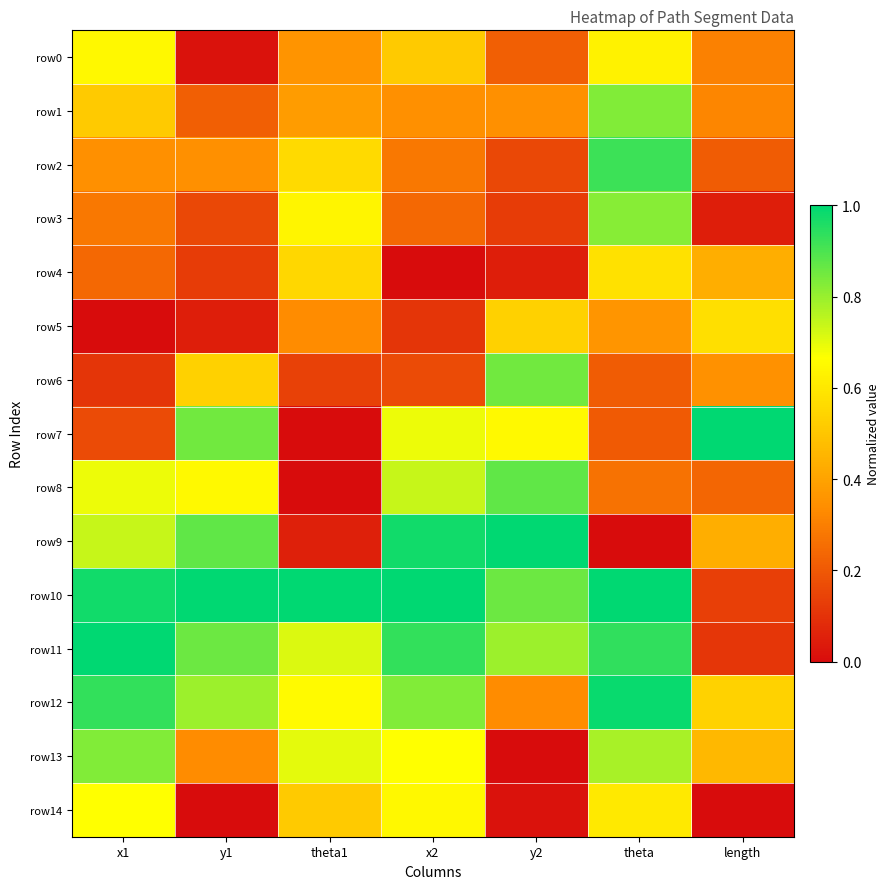

Reading left to right, what are all the values shown in this chart?

row0: x1=0.6	y1=0.0	theta1=0.4	x2=0.5	y2=0.2	theta=0.6	length=0.3
row1: x1=0.5	y1=0.2	theta1=0.4	x2=0.3	y2=0.3	theta=0.8	length=0.3
row2: x1=0.3	y1=0.3	theta1=0.6	x2=0.3	y2=0.2	theta=0.9	length=0.2
row3: x1=0.3	y1=0.2	theta1=0.6	x2=0.2	y2=0.1	theta=0.8	length=0.0
row4: x1=0.2	y1=0.1	theta1=0.6	x2=0.0	y2=0.0	theta=0.6	length=0.4
row5: x1=0.0	y1=0.0	theta1=0.3	x2=0.1	y2=0.5	theta=0.4	length=0.6
row6: x1=0.1	y1=0.5	theta1=0.1	x2=0.2	y2=0.8	theta=0.2	length=0.3
row7: x1=0.2	y1=0.8	theta1=0.0	x2=0.7	y2=0.7	theta=0.2	length=1.0
row8: x1=0.7	y1=0.7	theta1=0.0	x2=0.7	y2=0.9	theta=0.3	length=0.2
row9: x1=0.7	y1=0.9	theta1=0.1	x2=1.0	y2=1.0	theta=0.0	length=0.4
row10: x1=1.0	y1=1.0	theta1=1.0	x2=1.0	y2=0.9	theta=1.0	length=0.1
row11: x1=1.0	y1=0.9	theta1=0.7	x2=0.9	y2=0.8	theta=0.9	length=0.1
row12: x1=0.9	y1=0.8	theta1=0.7	x2=0.8	y2=0.3	theta=1.0	length=0.5
row13: x1=0.8	y1=0.3	theta1=0.7	x2=0.7	y2=0.0	theta=0.8	length=0.5
row14: x1=0.7	y1=0.0	theta1=0.5	x2=0.6	y2=0.0	theta=0.6	length=0.0